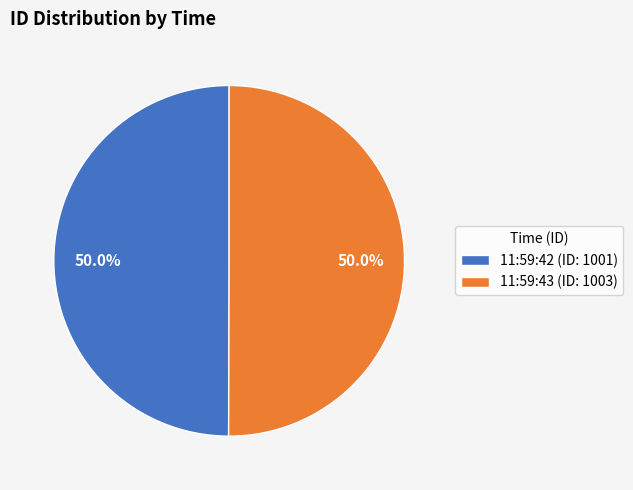

What is the ratio of the value at 11:59:42 (ID: 1001) to the value at 11:59:43 (ID: 1003)?

1.0